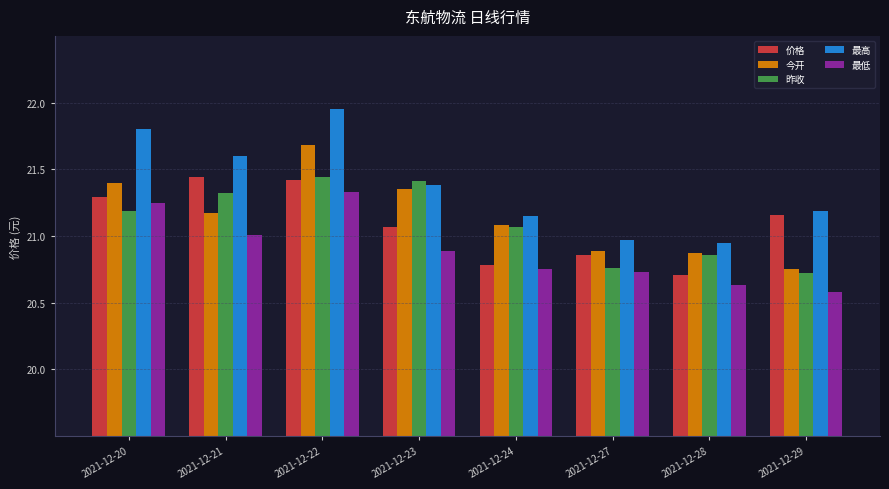

Which series changed the most between 2021-12-20 and 2021-12-24?

最高